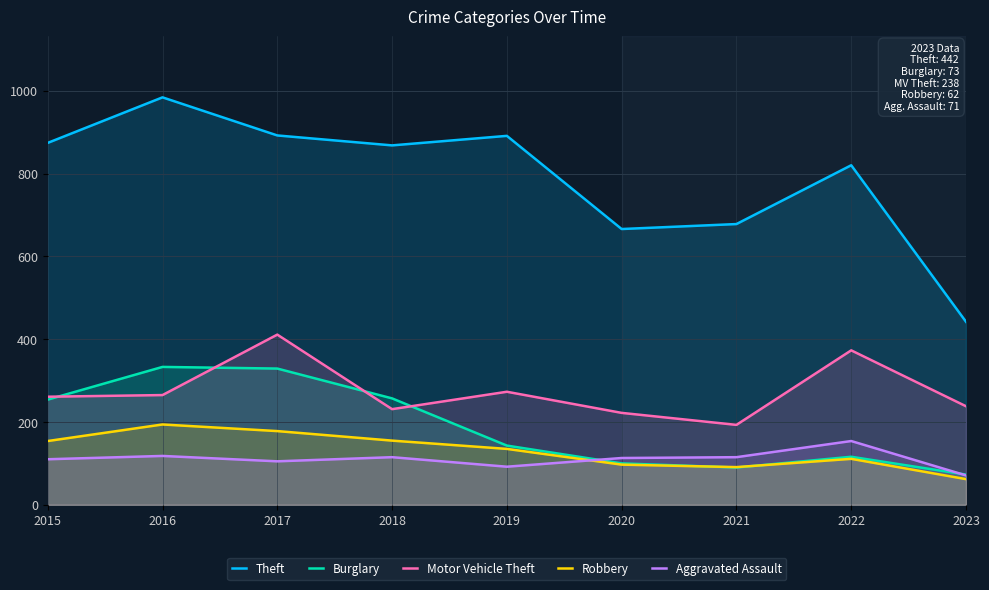

Where is the first local minimum for Burglary?

2021